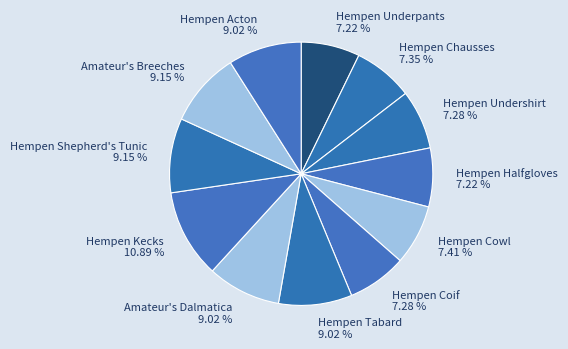

How many slices are in this pie chart?

12